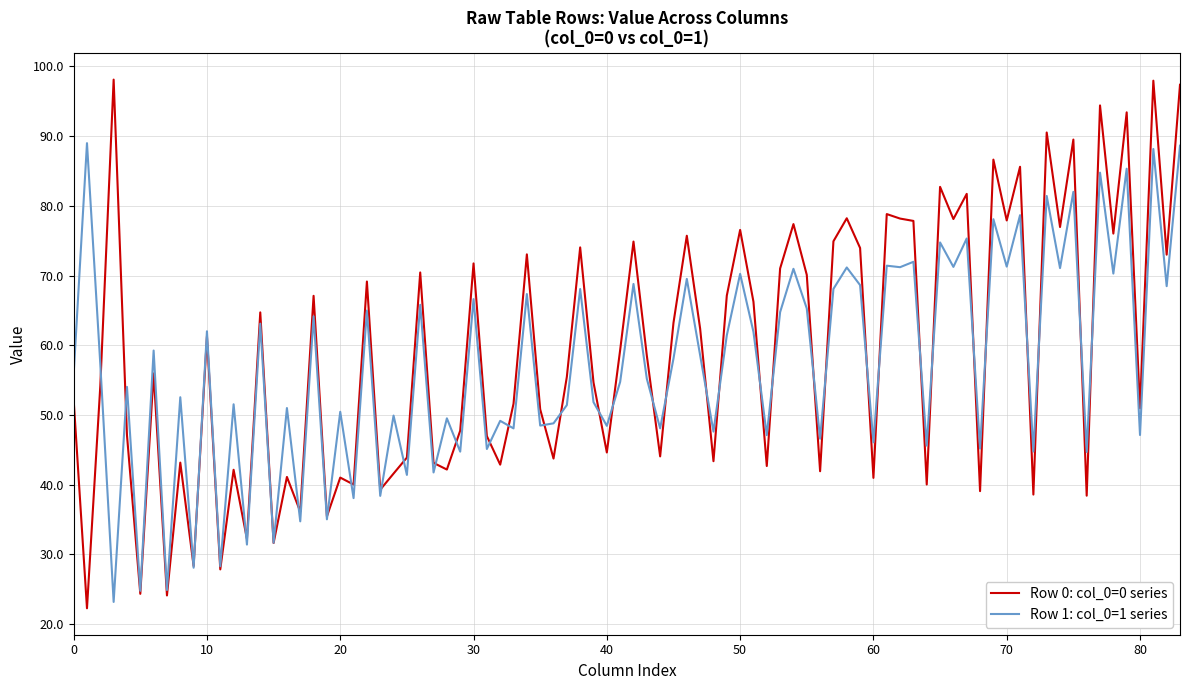

Rank the series by their maximum value, from lowest to highest.

Row 1: col_0=1 series, Row 0: col_0=0 series